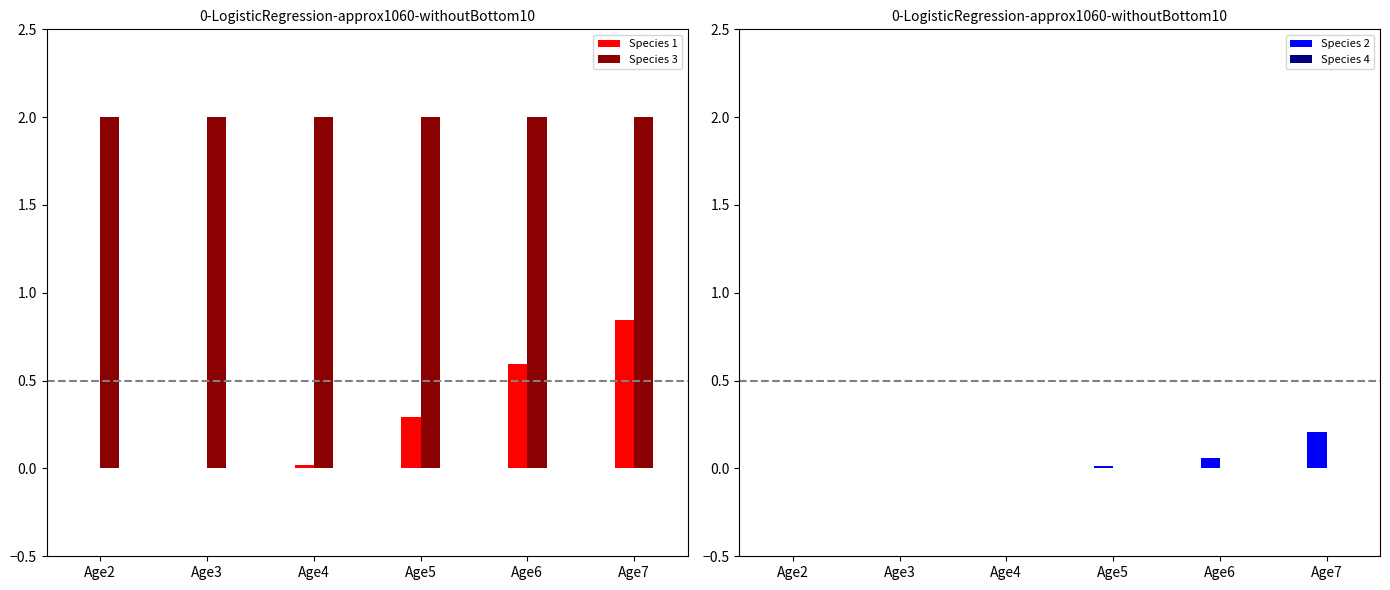

True or false: Species 2 has a value of 0.1 at Age7.

False